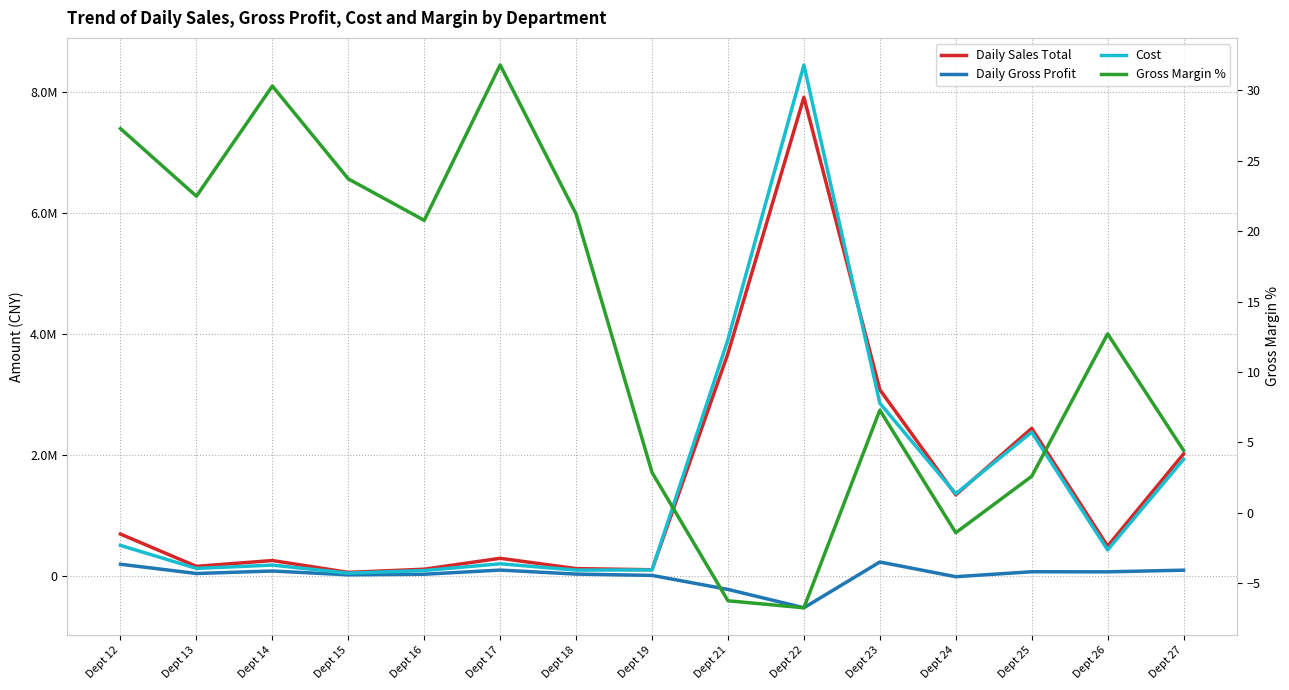

How many data points in Daily Gross Profit are above 34331?

8